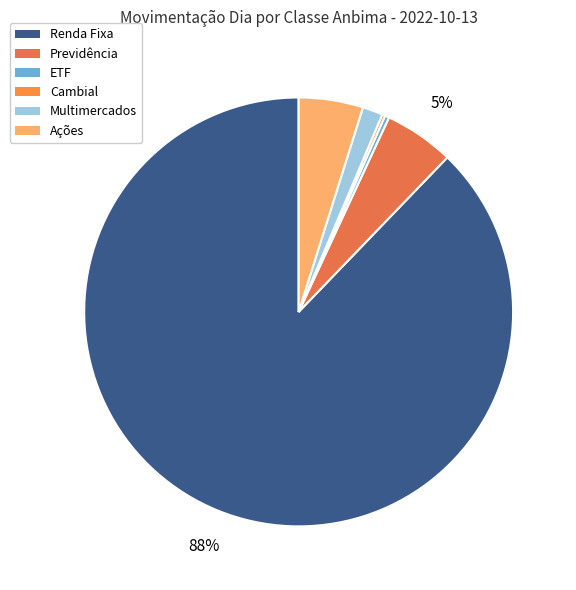

Which slice is the smallest?

Cambial